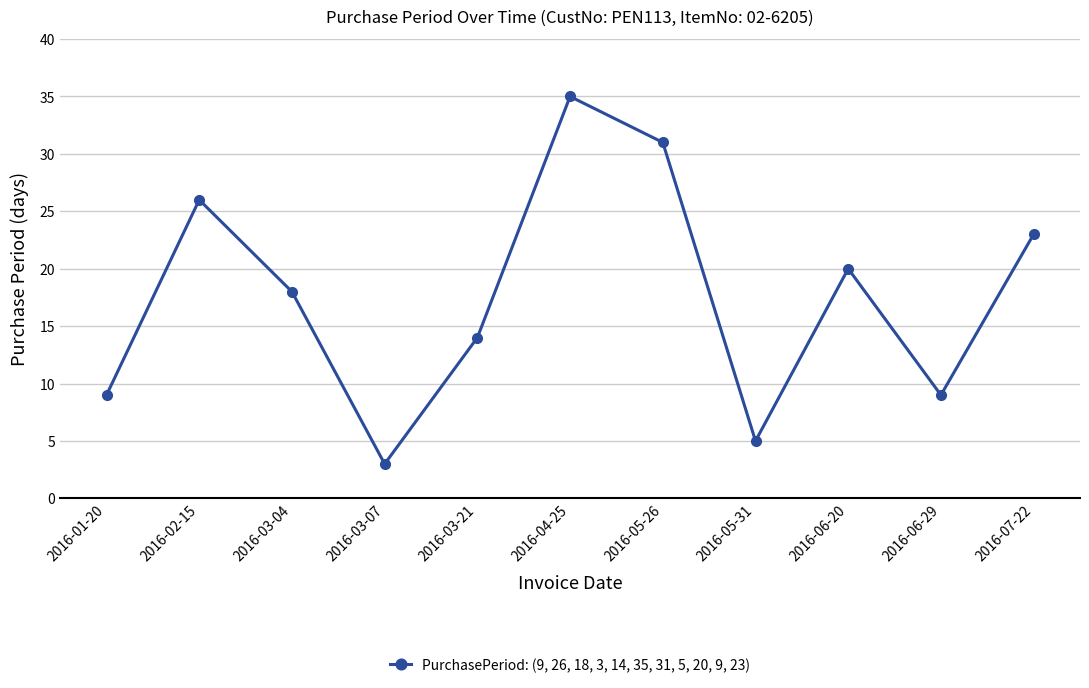

At which category does the chart reach its peak across all series?

2016-04-25